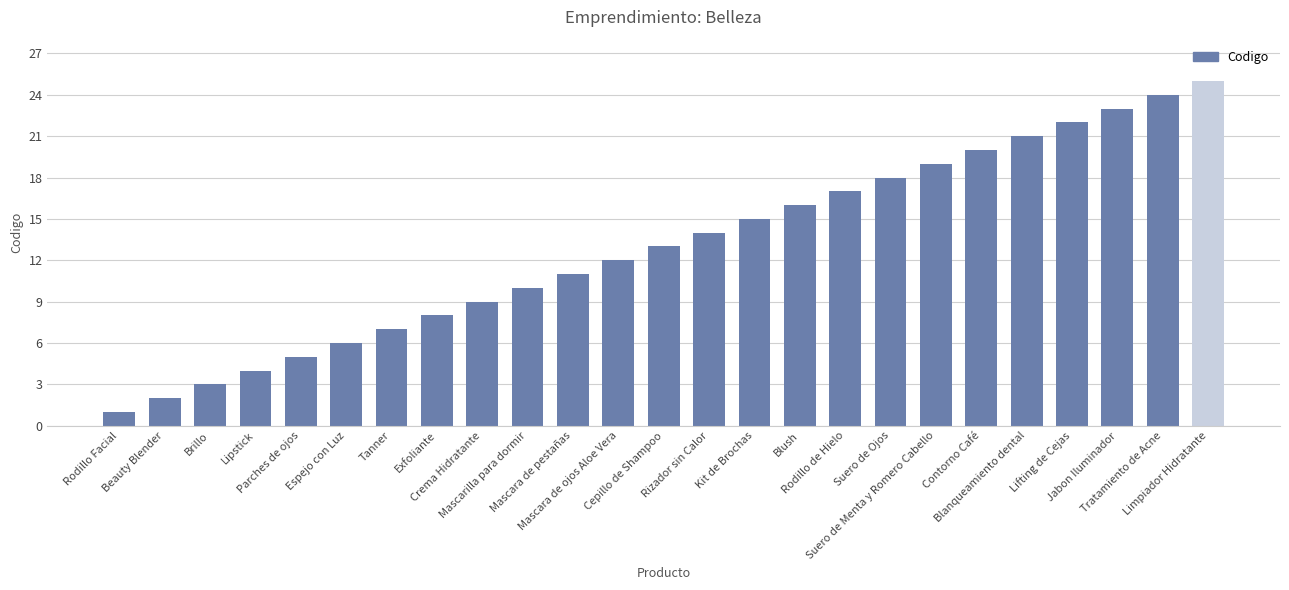

The value at Mascara de ojos Aloe Vera is 6. True or false?

False